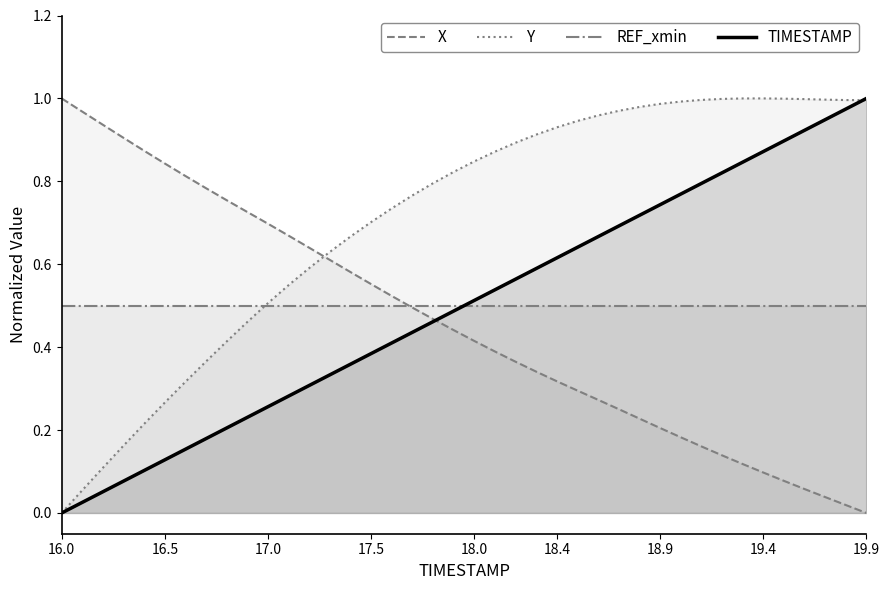

Which category has the highest value across all series?

16.0